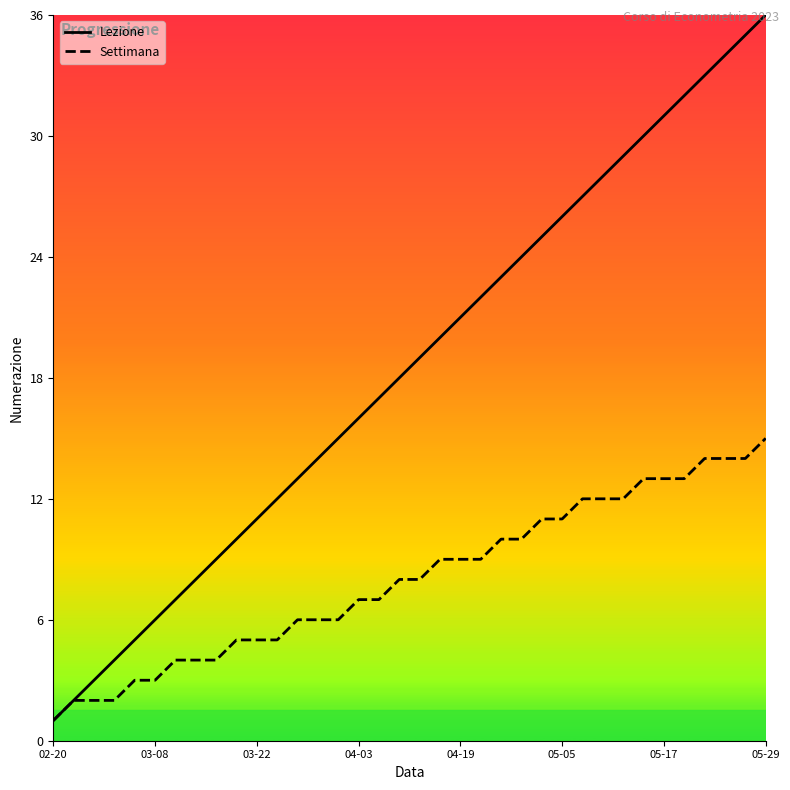

What is the highest value of the Settimana series?

15